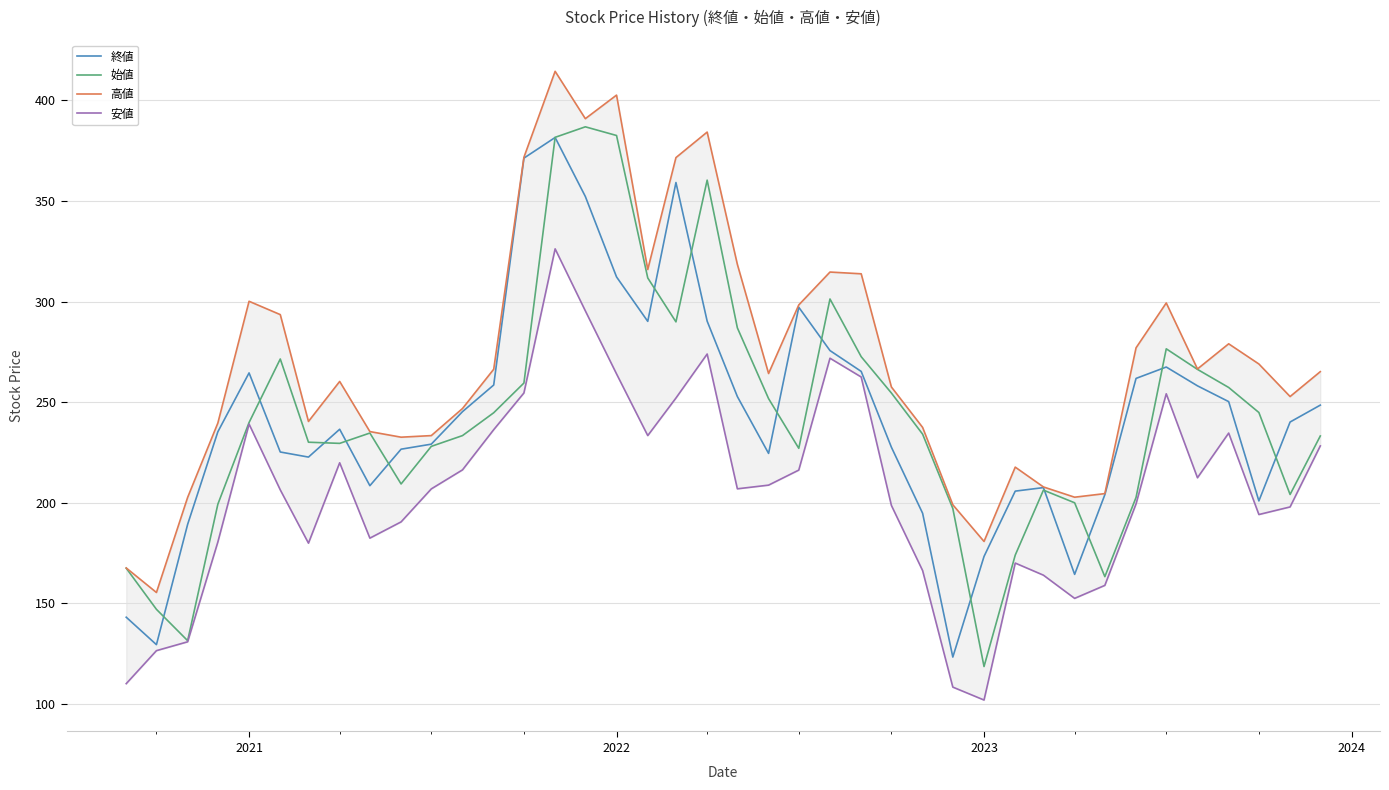

What is the value of the 終値 point at the 29th from the left?

173.2